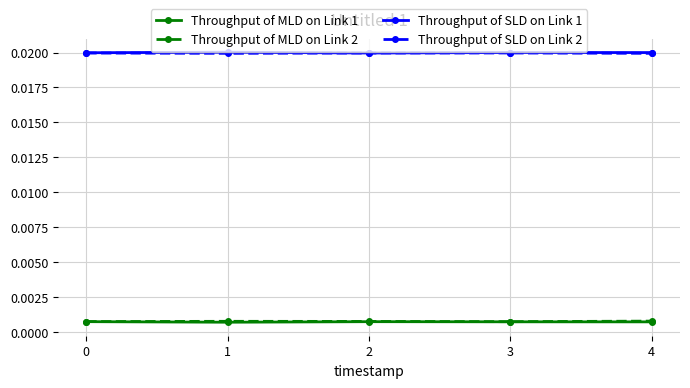

True or false: Throughput of MLD on Link 2 and Throughput of MLD on Link 1 intersect in this chart.

False